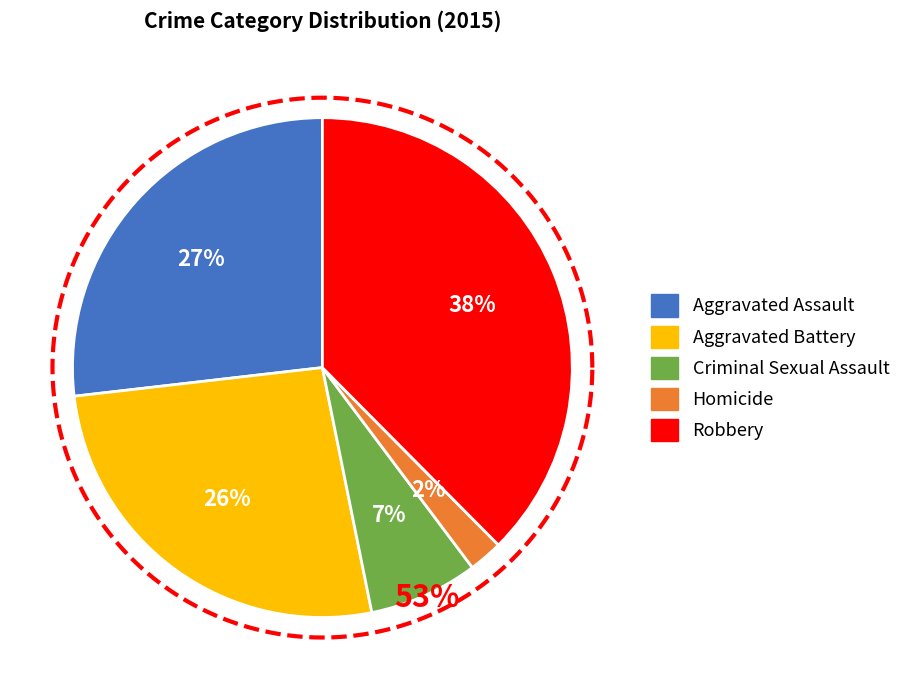

Does Criminal Sexual Assault account for over 50% of the chart?

No